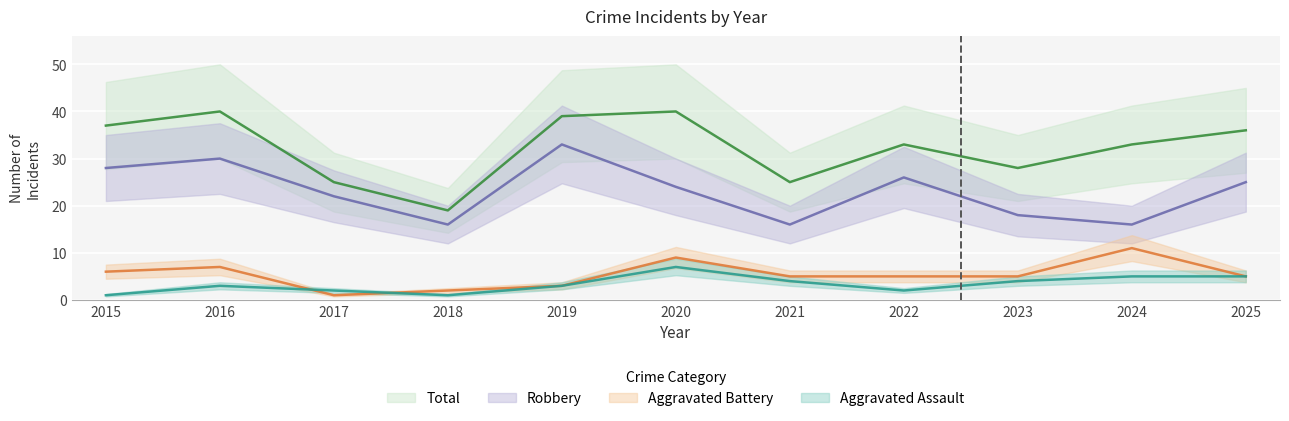

What is the spread (max minus min) of values at 2016?

37